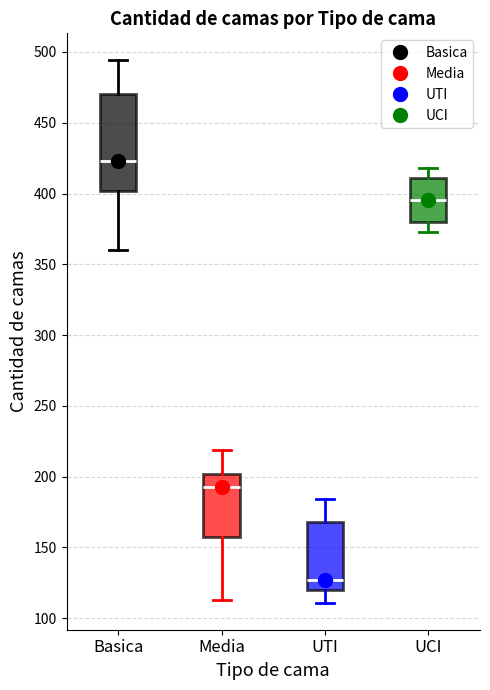

Comparing the boxes themselves (not the whiskers), which one is the tallest?

Basica